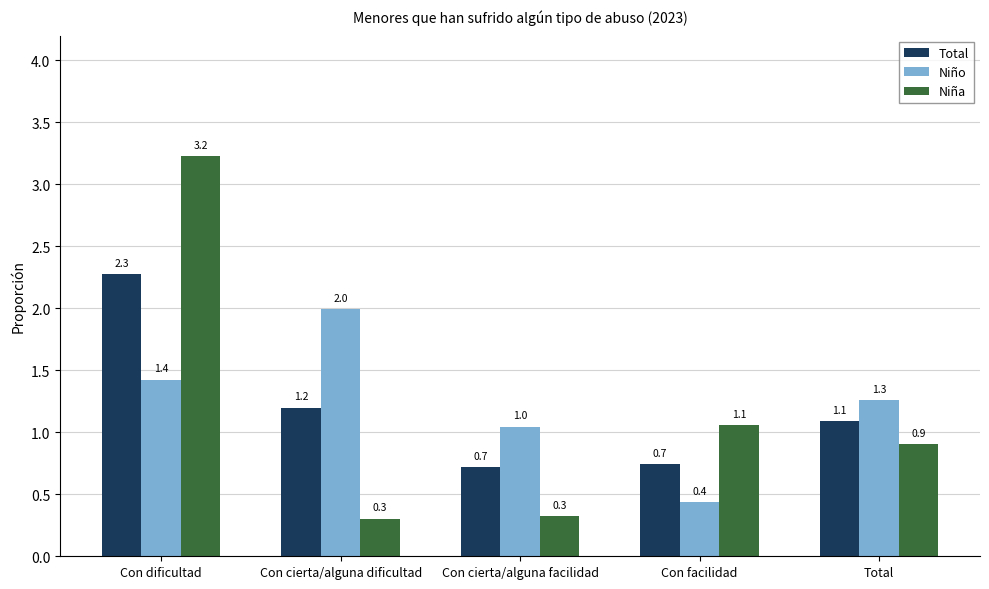

At which category is the sum across all series the highest?

Con dificultad